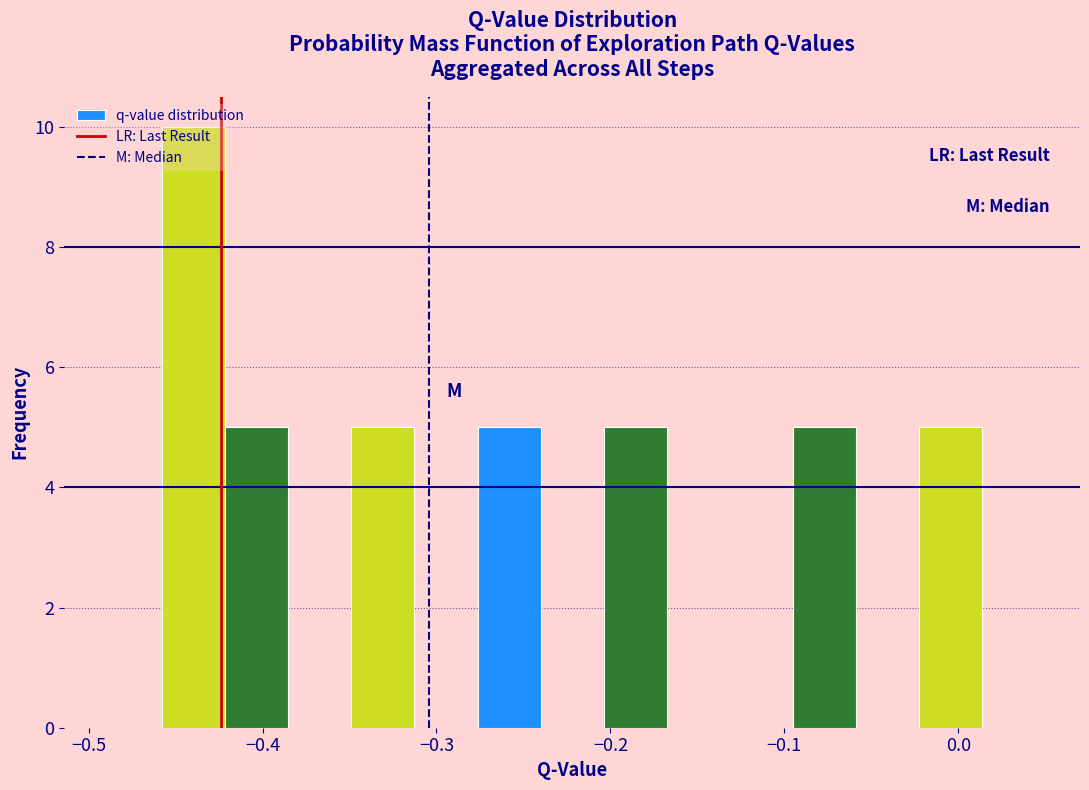

Around what value on the x-axis is the tallest bar? Give the approximate position of its centre, as read against the axis.

-0.44